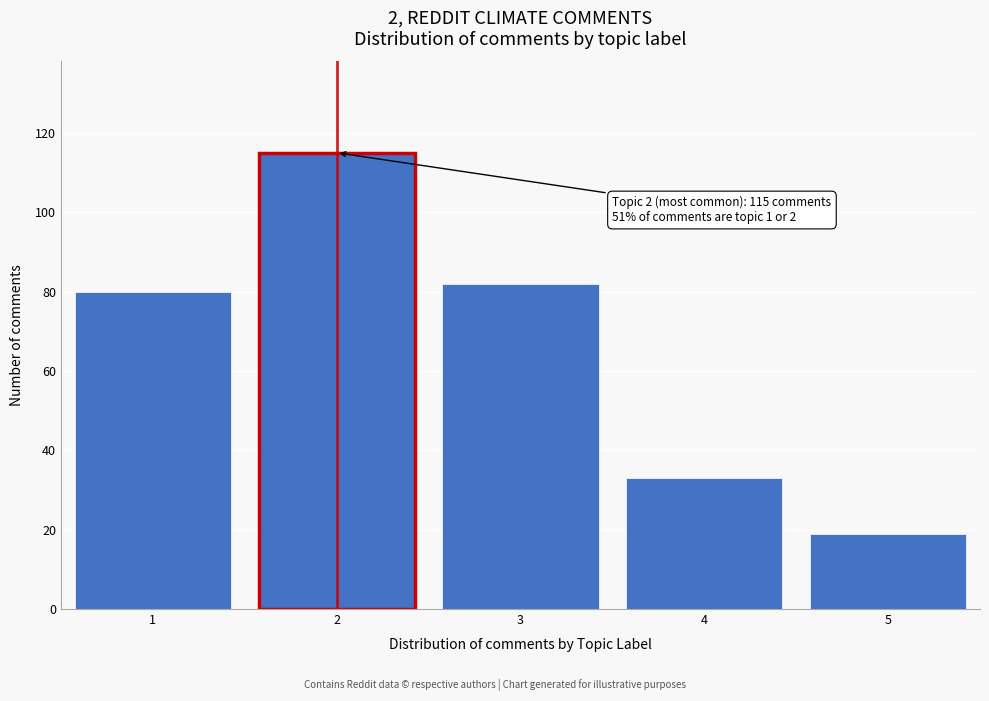

Reading right to left, list all the values displayed in this chart.

5=19	4=33	3=82	2=115	1=80